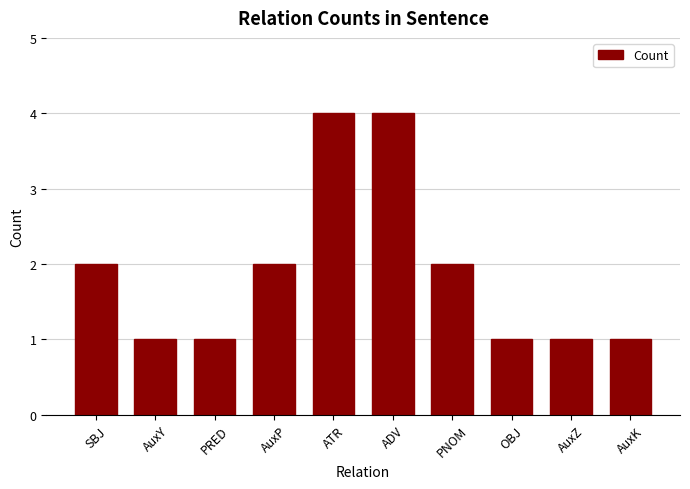

What is the approximate value at SBJ?

2